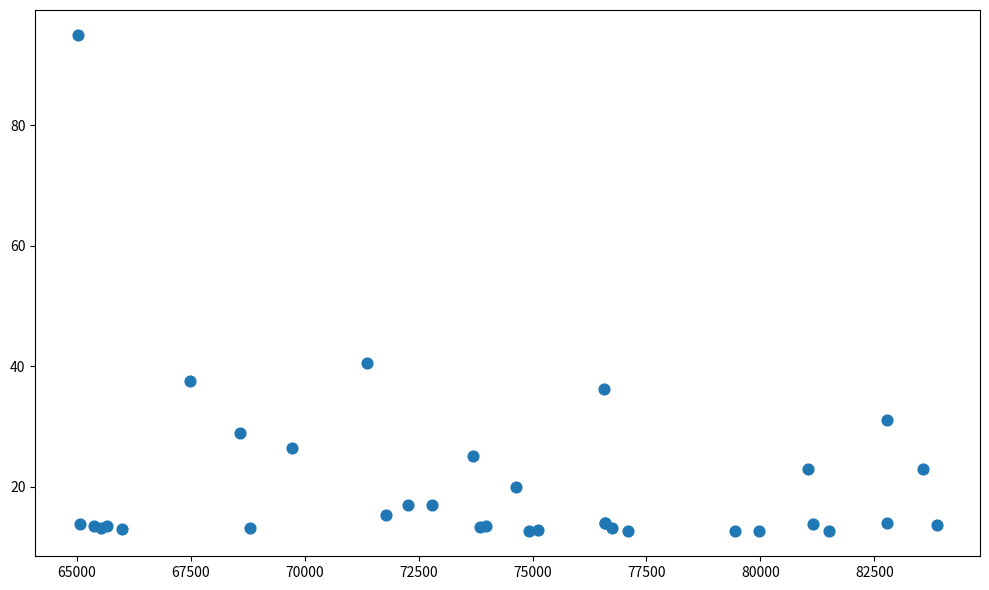

What Y value in the scatter plot is closest to 53?

40.5